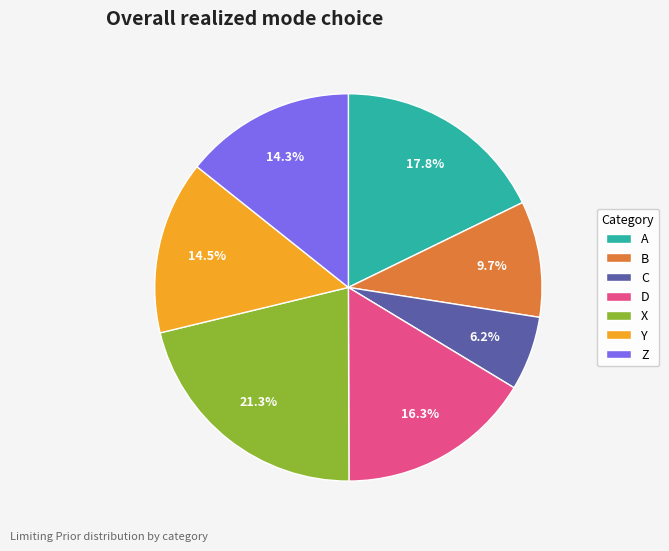

How many segments does this pie chart have?

7